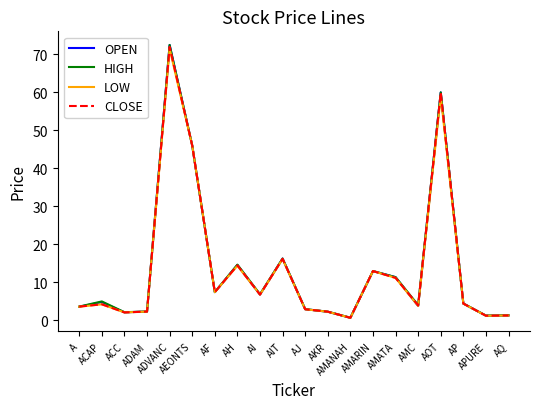

What is the highest value of the CLOSE series?

72.0